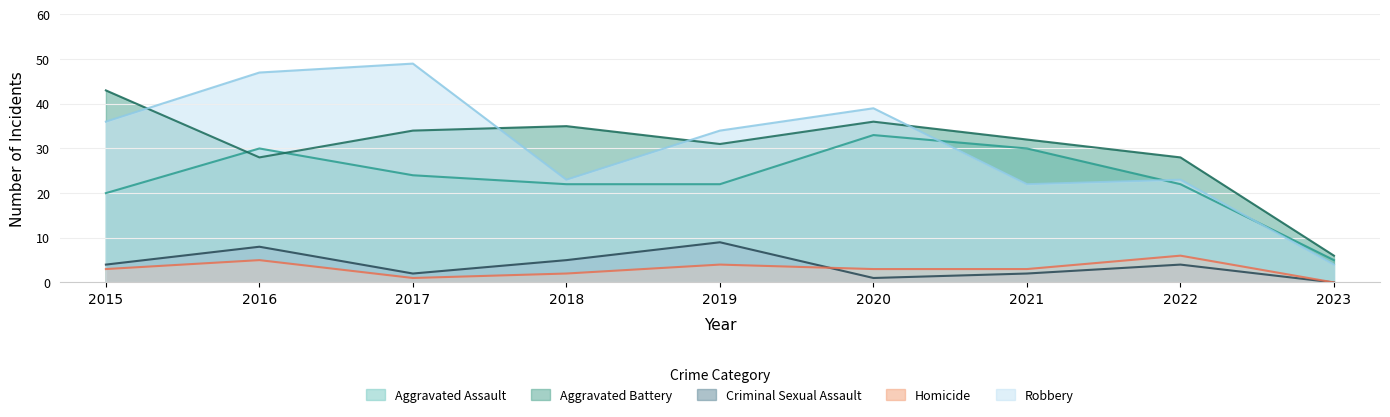

Reading right to left, list all the values displayed in this chart.

Aggravated Assault: 5	22	30	33	22	22	24	30	20
Aggravated Battery: 6	28	32	36	31	35	34	28	43
Criminal Sexual Assault: 0	4	2	1	9	5	2	8	4
Homicide: 0	6	3	3	4	2	1	5	3
Robbery: 4	23	22	39	34	23	49	47	36